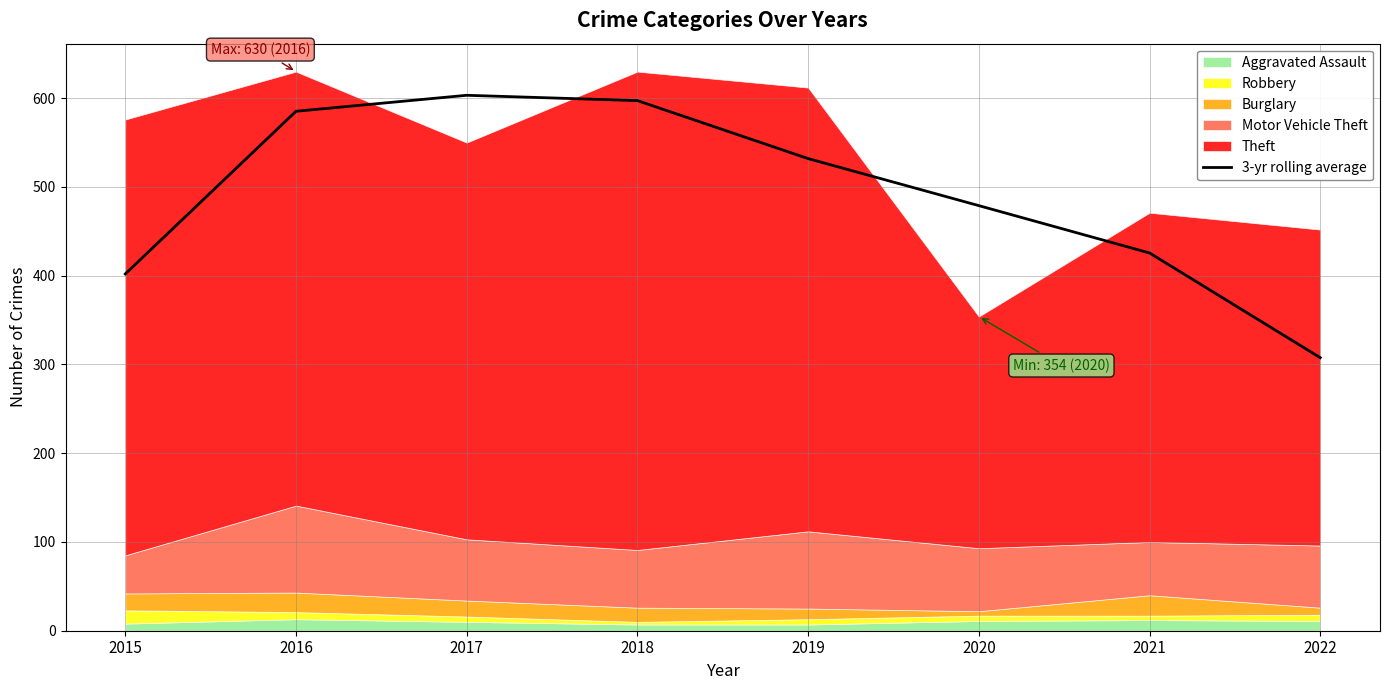

How many interior local peaks (higher than both neighbors) does the data have?

1